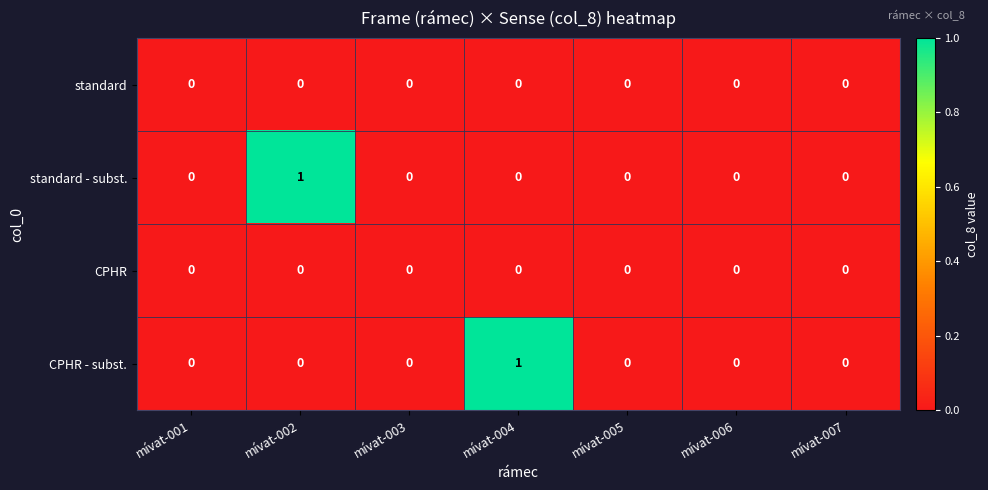

True or false: standard - subst. has a value of 0 at mívat-006.

True